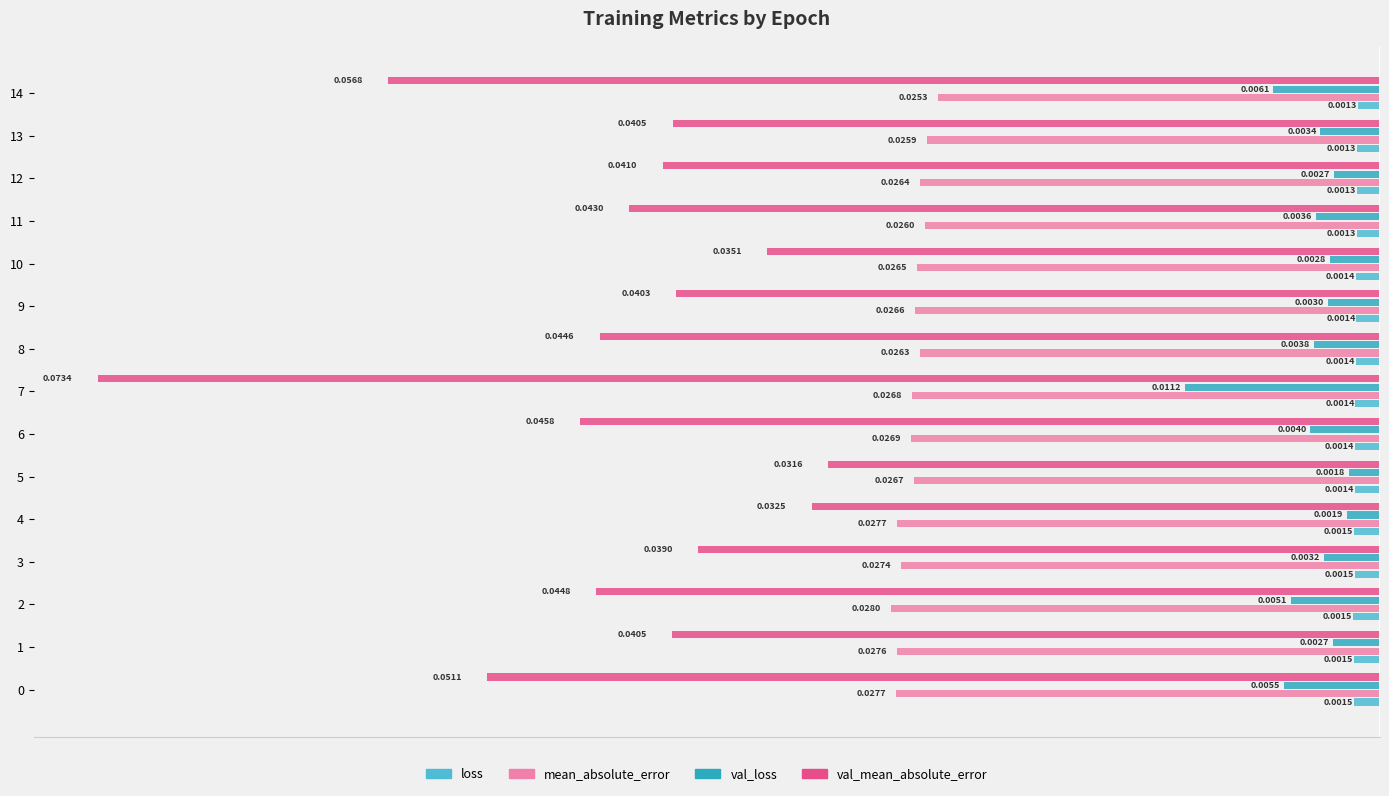

Rank the series by their maximum value, from highest to lowest.

loss, val_loss, mean_absolute_error, val_mean_absolute_error